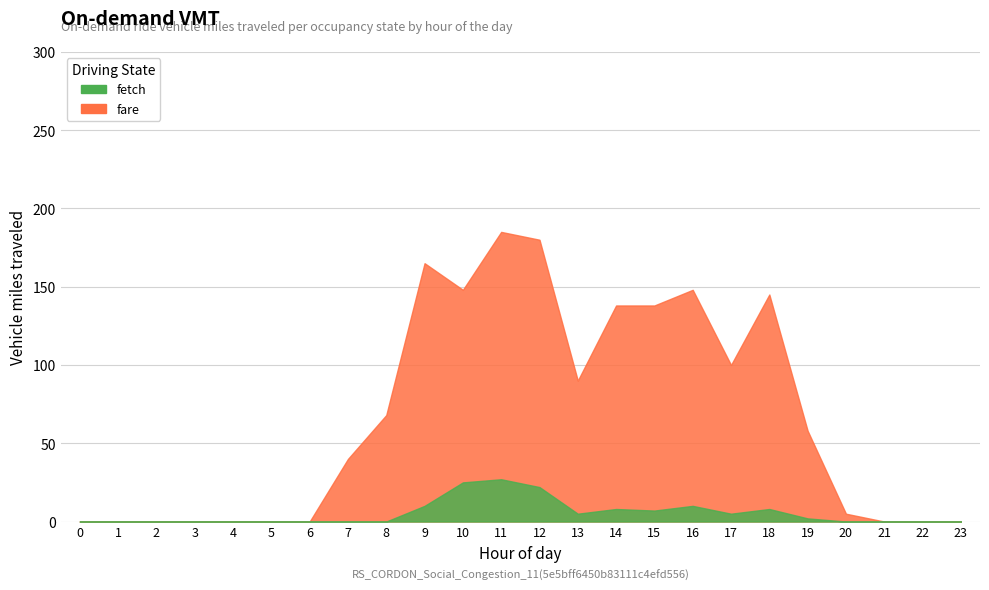

Reading left to right, list all the values displayed in this chart.

fetch: 0=0	1=0	2=0	3=0	4=0	5=0	6=0	7=0	8=0	9=10	10=25	11=27	12=22	13=5	14=8	15=7	16=10	17=5	18=8	19=2	20=0	21=0	22=0	23=0
fare: 0=0	1=0	2=0	3=0	4=0	5=0	6=0	7=40	8=68	9=165	10=148	11=185	12=180	13=90	14=138	15=138	16=148	17=100	18=145	19=58	20=5	21=0	22=0	23=0